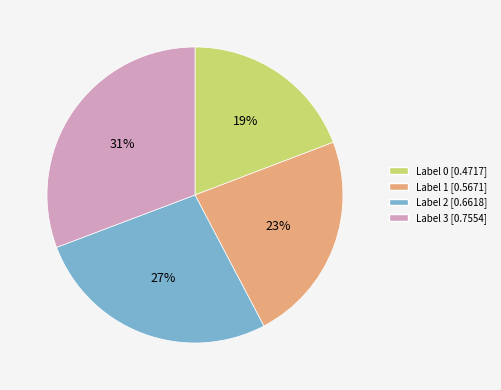

Does any single category account for the majority?

No